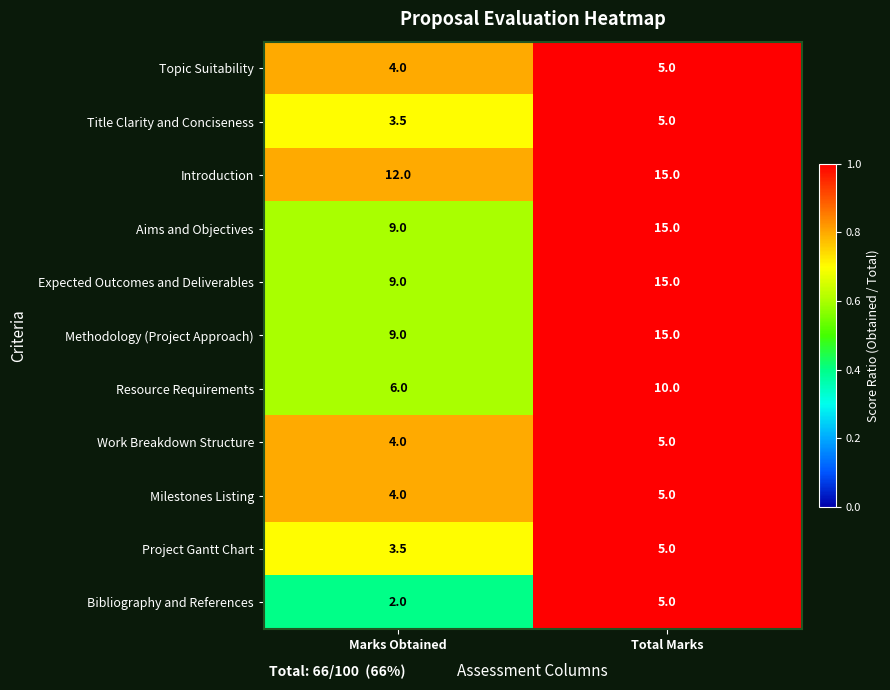

At which label is Methodology (Project Approach) closest to 12?

Marks Obtained